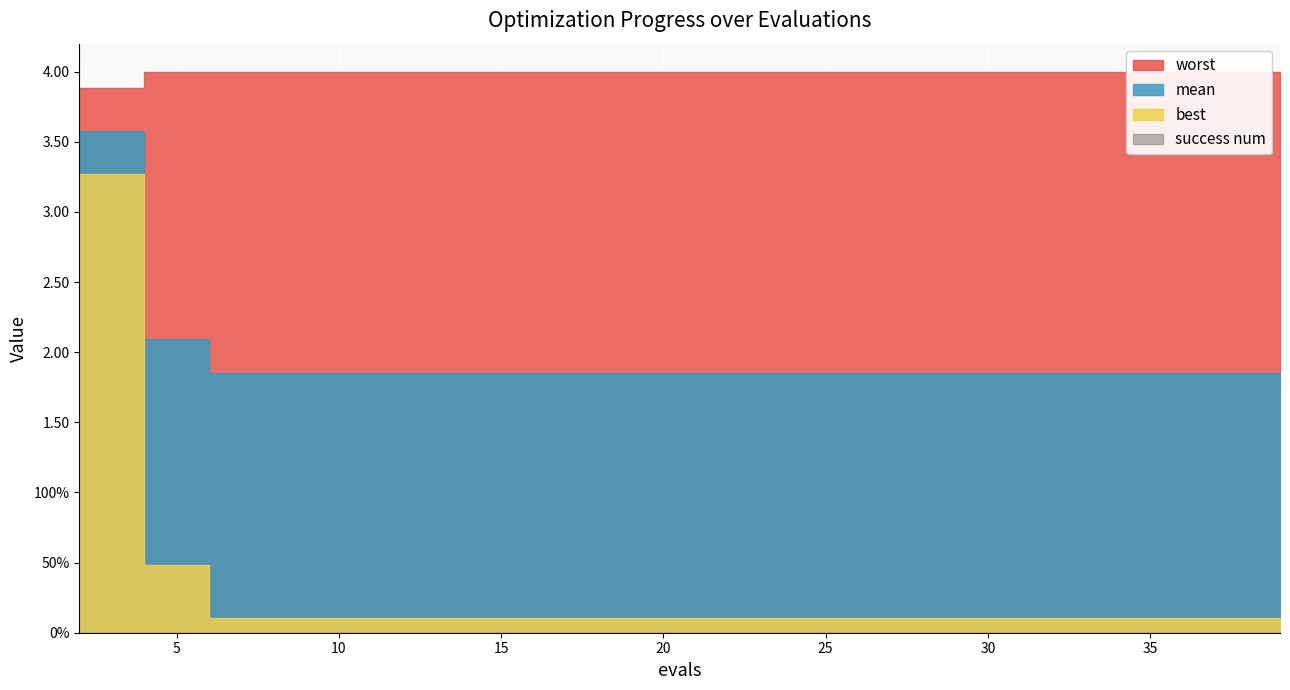

The value of success num at 12 is 0.0. True or false?

True